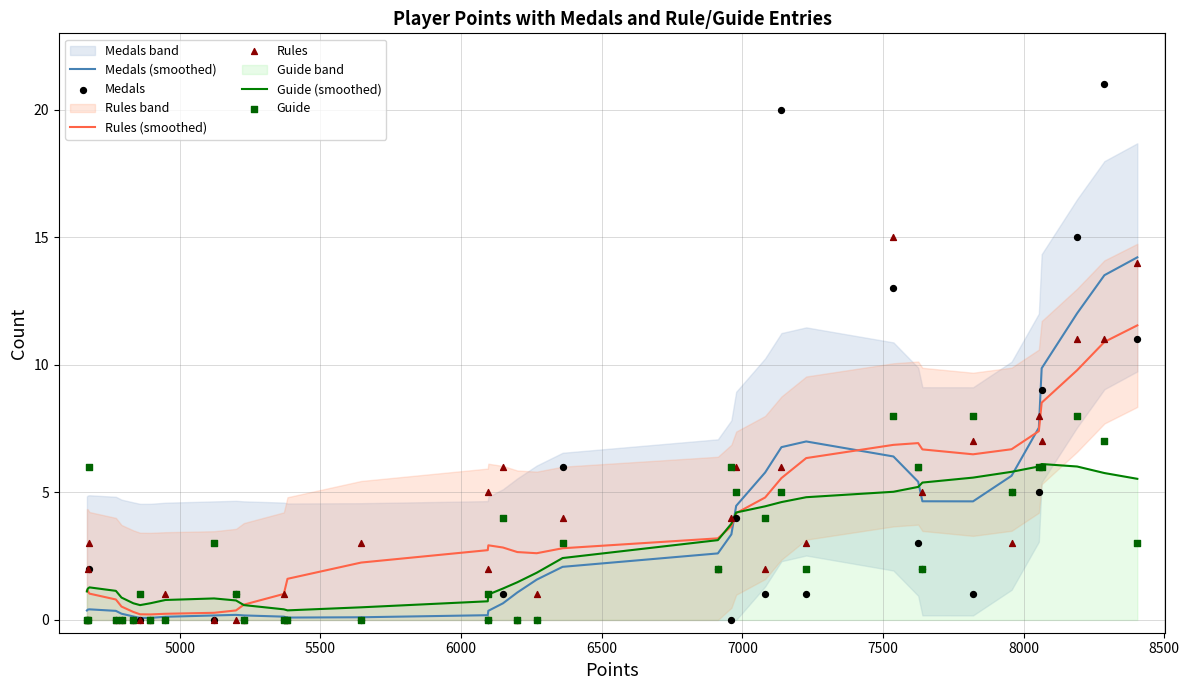

Is the value of Guide (smoothed) at 16 greater than the value of Rules at 29?

No